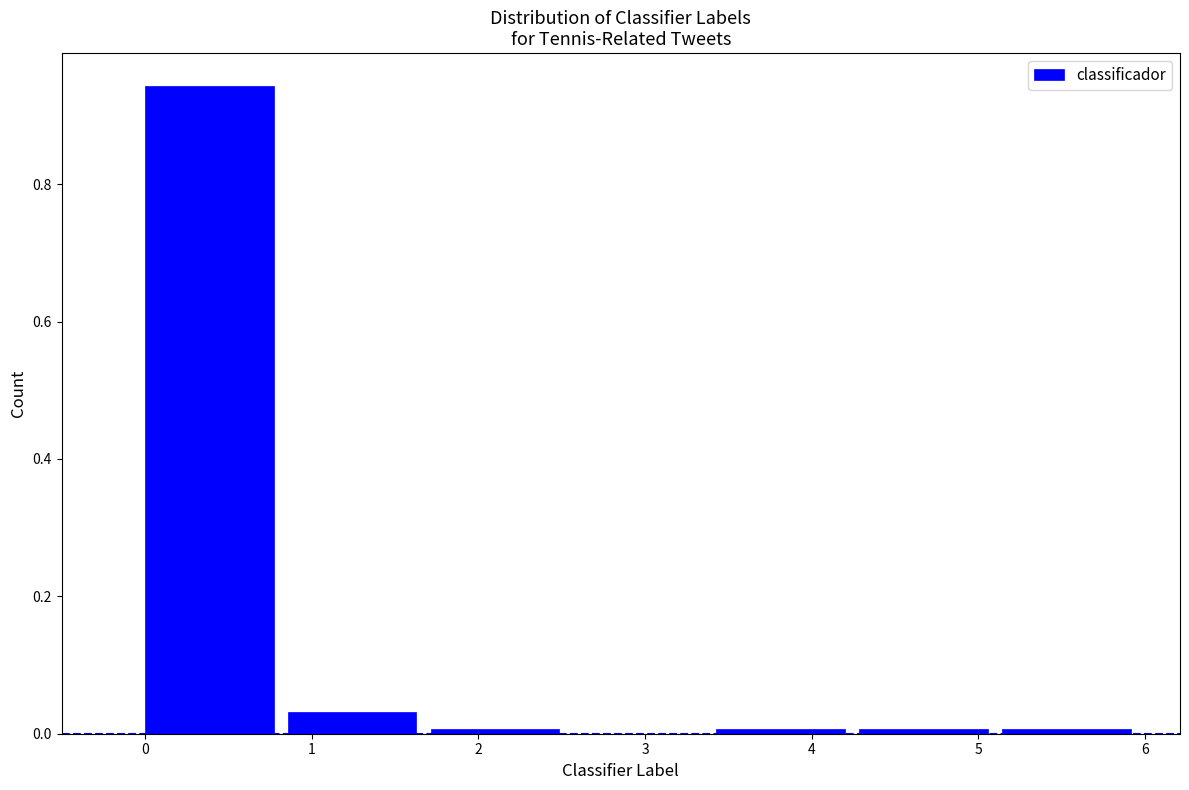

What is the height of the bar covering 0.9 to 1.7 on the x-axis? Neither the bar edges nor the heights are printed on the chart, so give them approximately, as read against the axes.

0.04